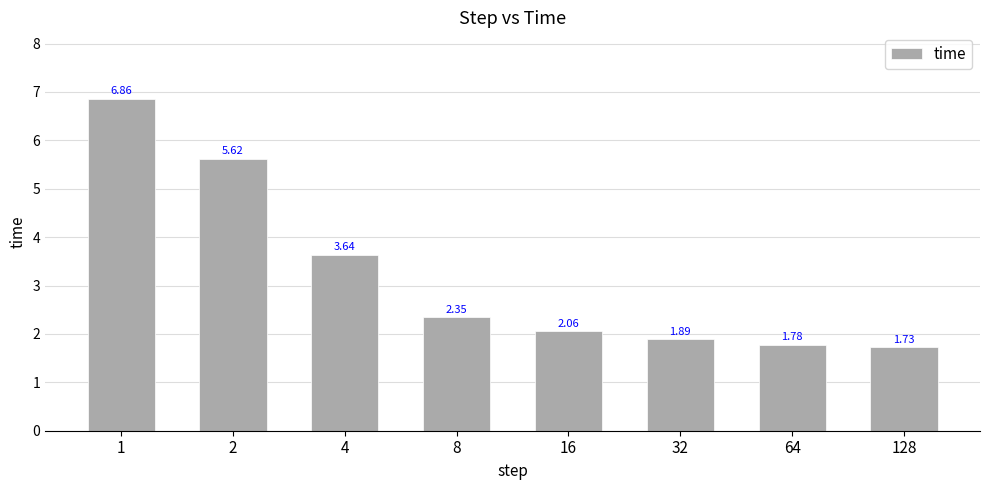

What is the sum of the values at 4 and 128?

5.4